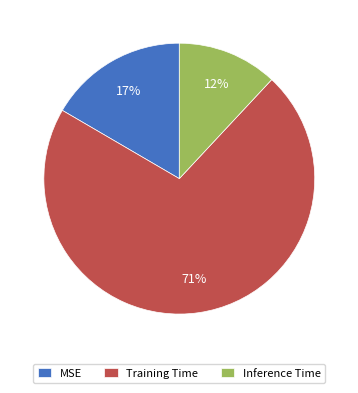

How many slices are in this pie chart?

3